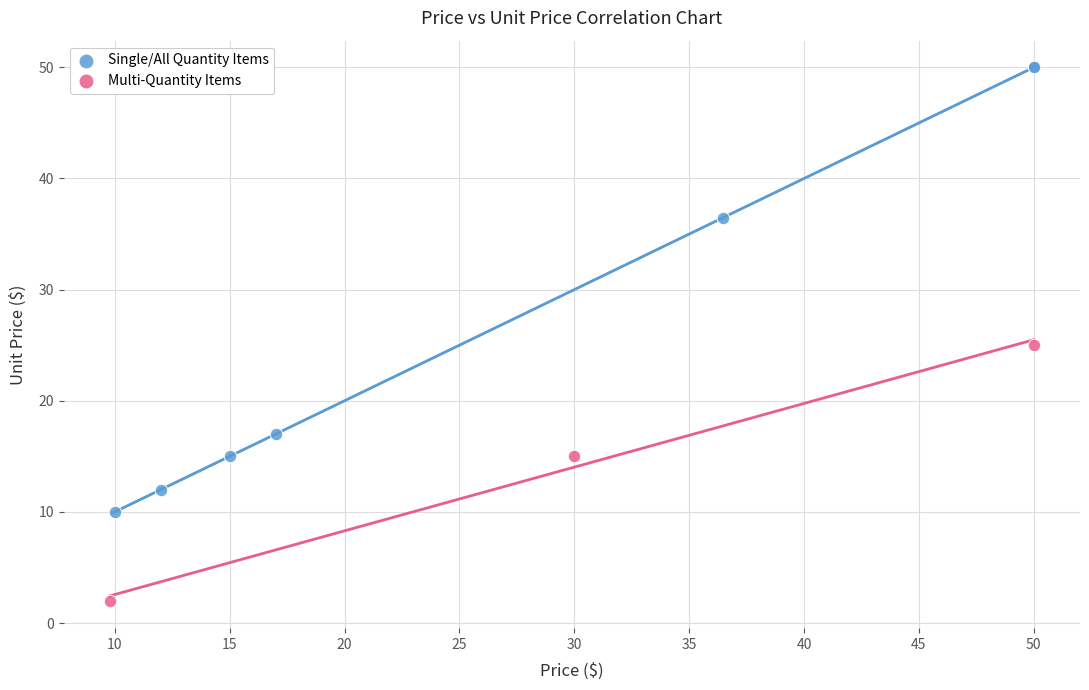

Which series has the largest Y range (max minus min)?

Single/All Quantity Items